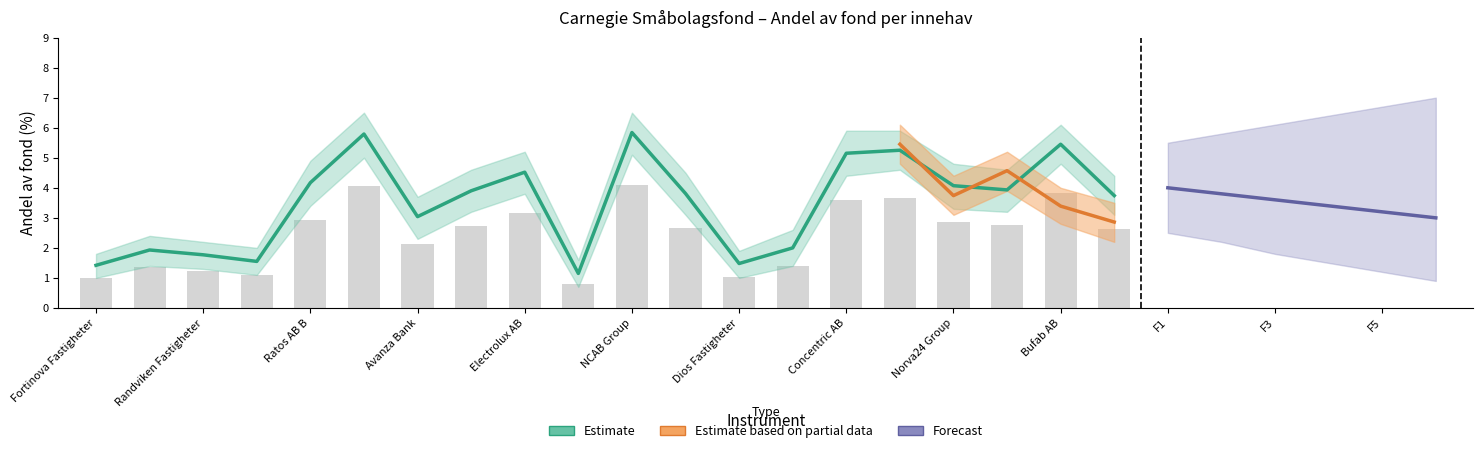

How many data points in Andel av fond are less than 3?

7